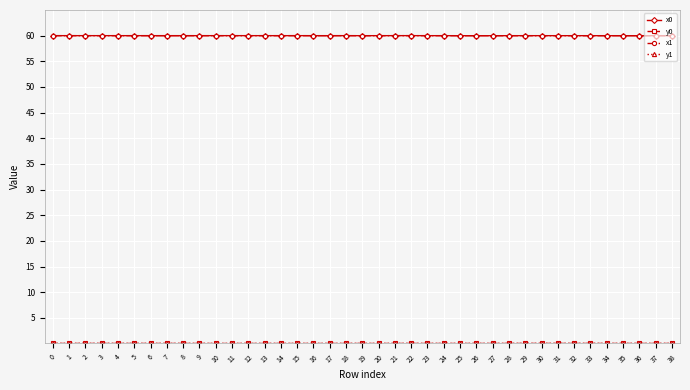

The x1 series shows 60.0 at 5. True or false?

True